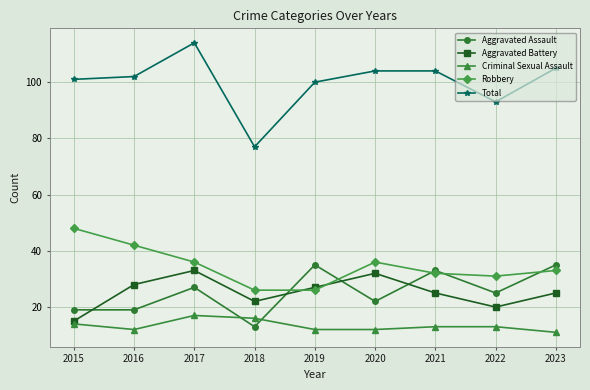

True or false: Criminal Sexual Assault and Robbery cross at least once.

False